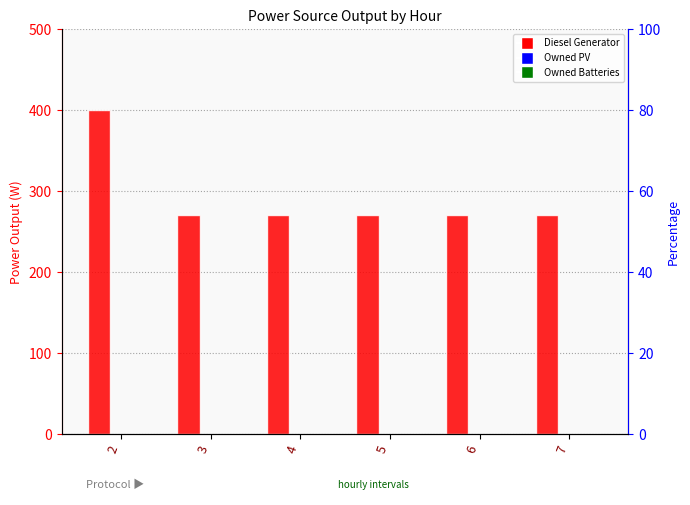

How many bars are there in each group?

3